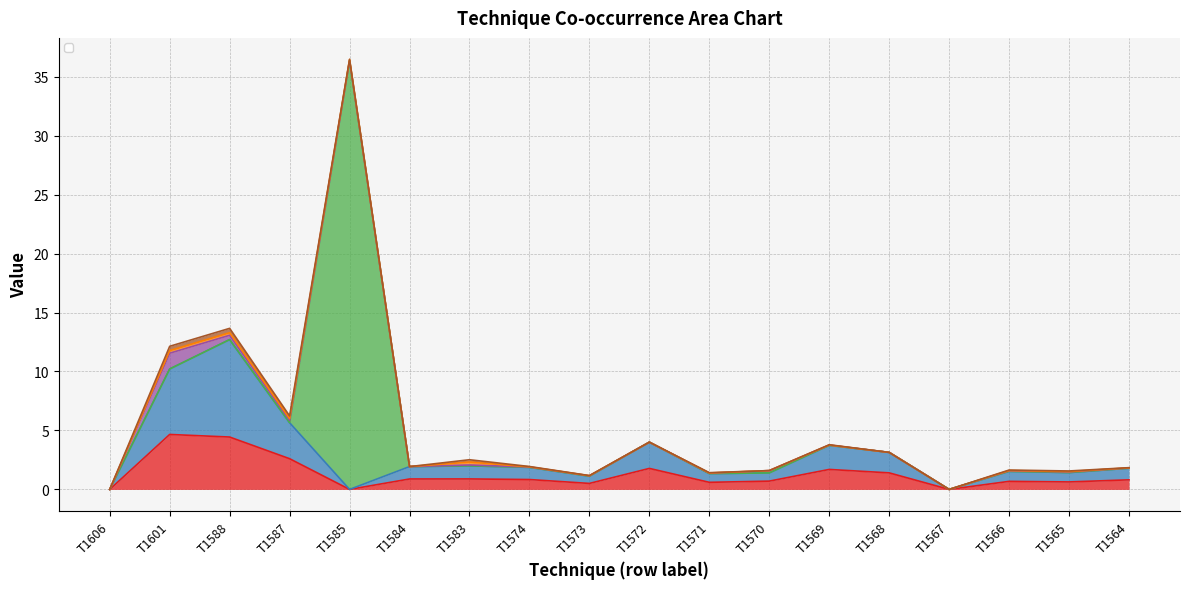

At how many categories does at least one series exceed 4?

3